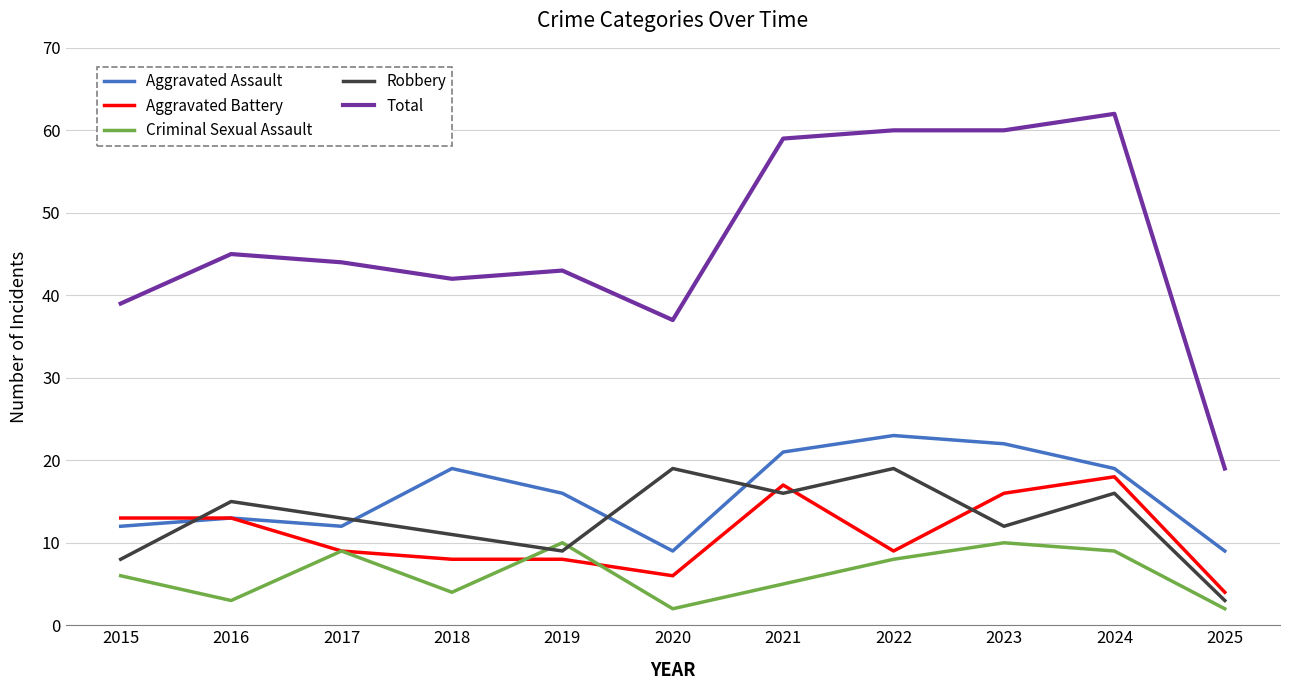

The Total series shows 45 at 2016. True or false?

True